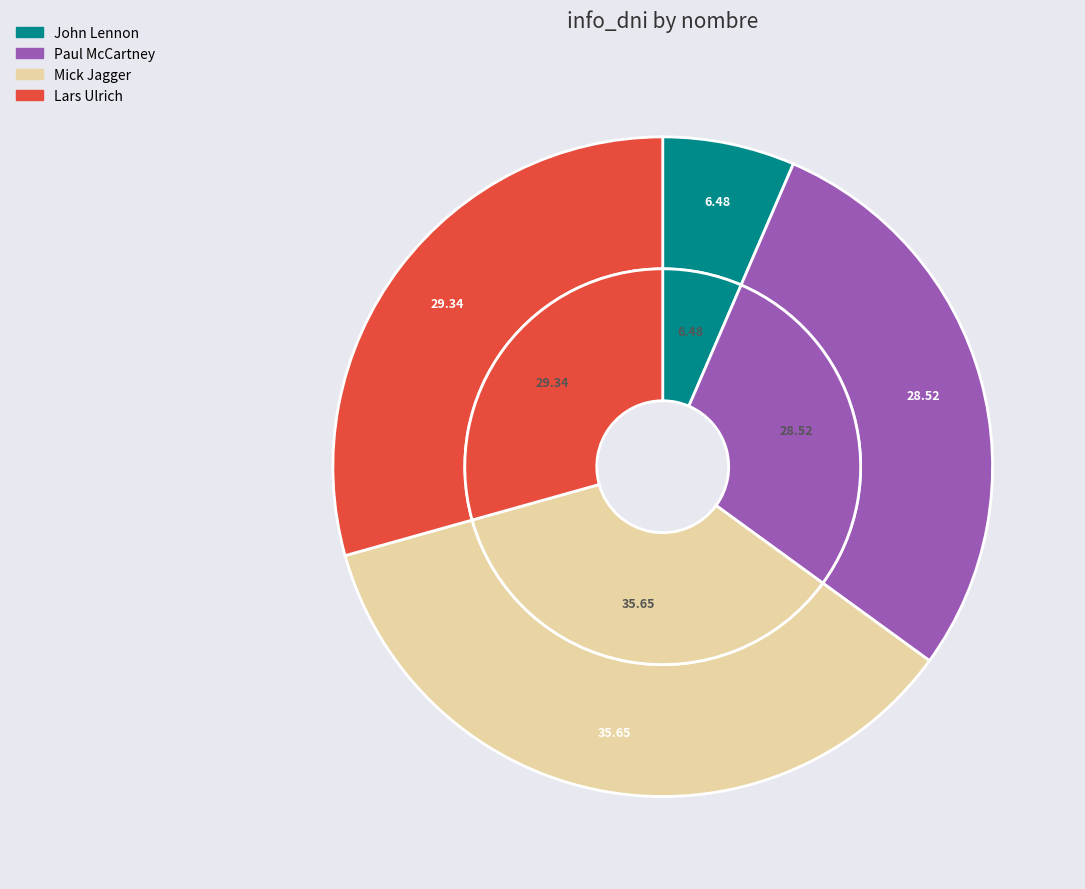

True or false: Paul McCartney accounts for 40% of the total.

False